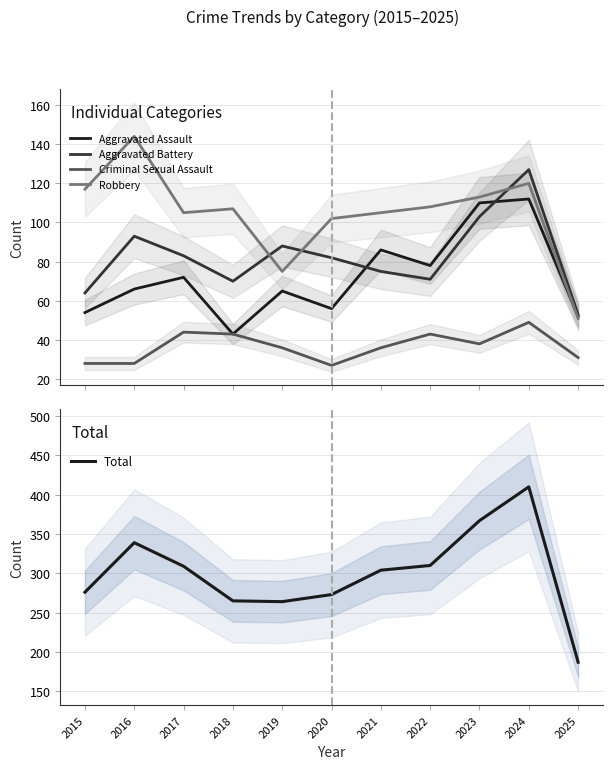

Is it true that Criminal Sexual Assault equals 31 at 2025?

True